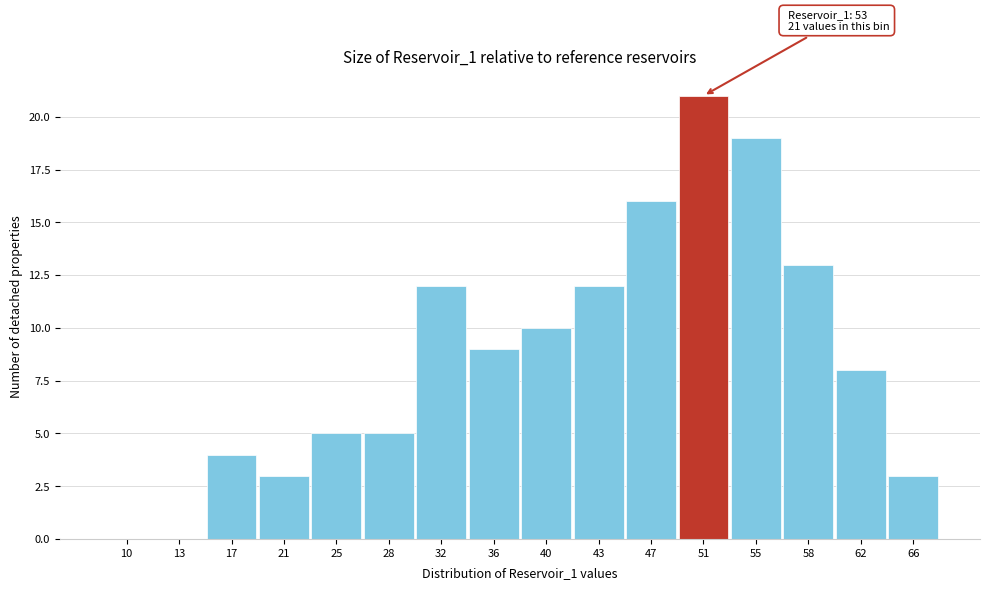

Reading left to right, what are all the values shown in this chart?

10=0	13=0	17=4	21=3	25=5	28=5	32=12	36=9	40=10	43=12	47=16	51=21	55=19	58=13	62=8	66=3